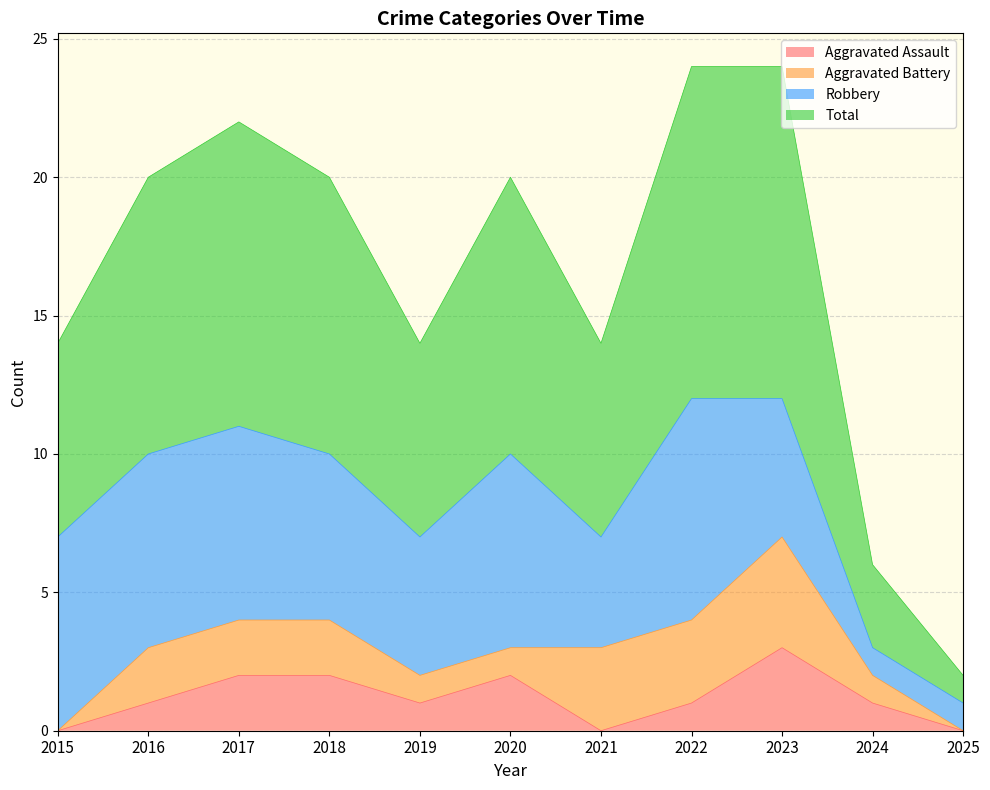

How many values in the Total series exceed 10?

3